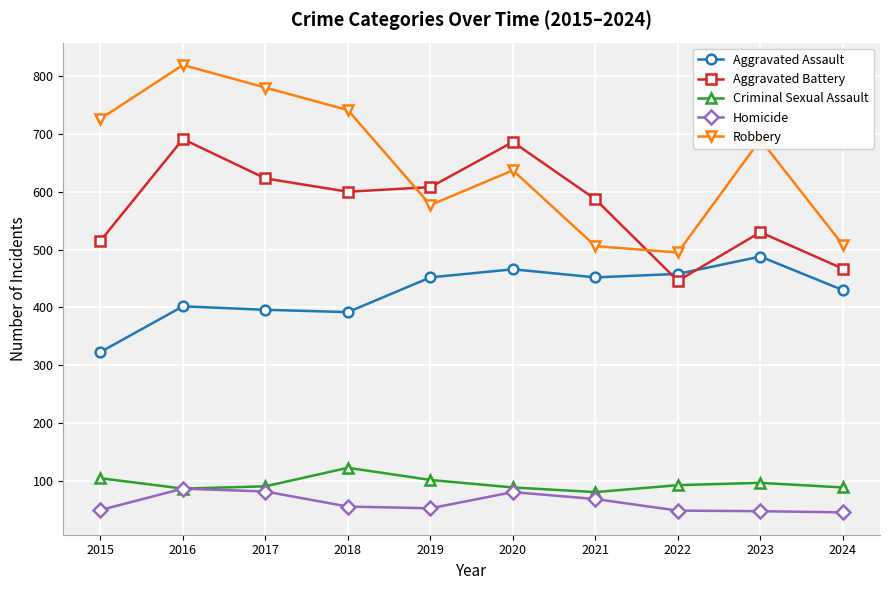

What is the difference between the highest and lowest values at 2021?

518